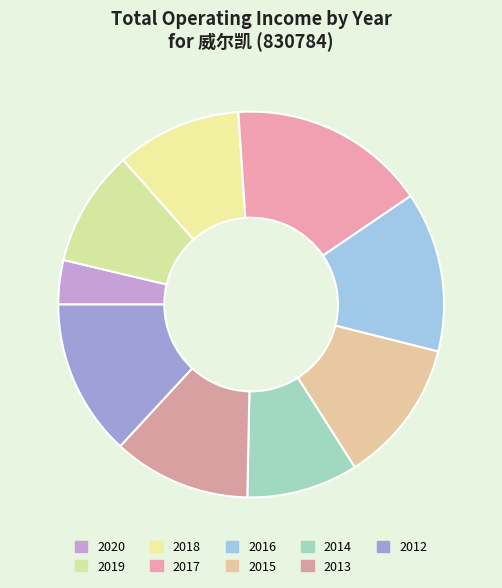

Which category has the biggest portion of the pie?

2017